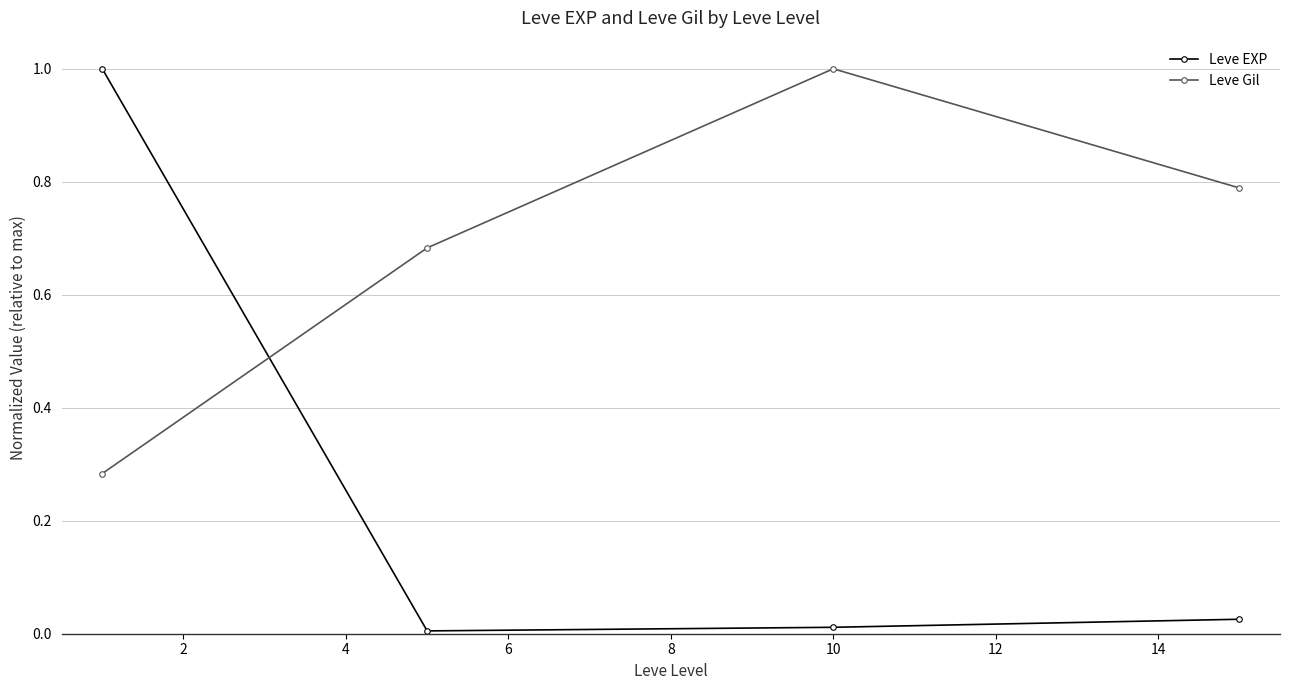

What is the greatest value displayed?

1.0